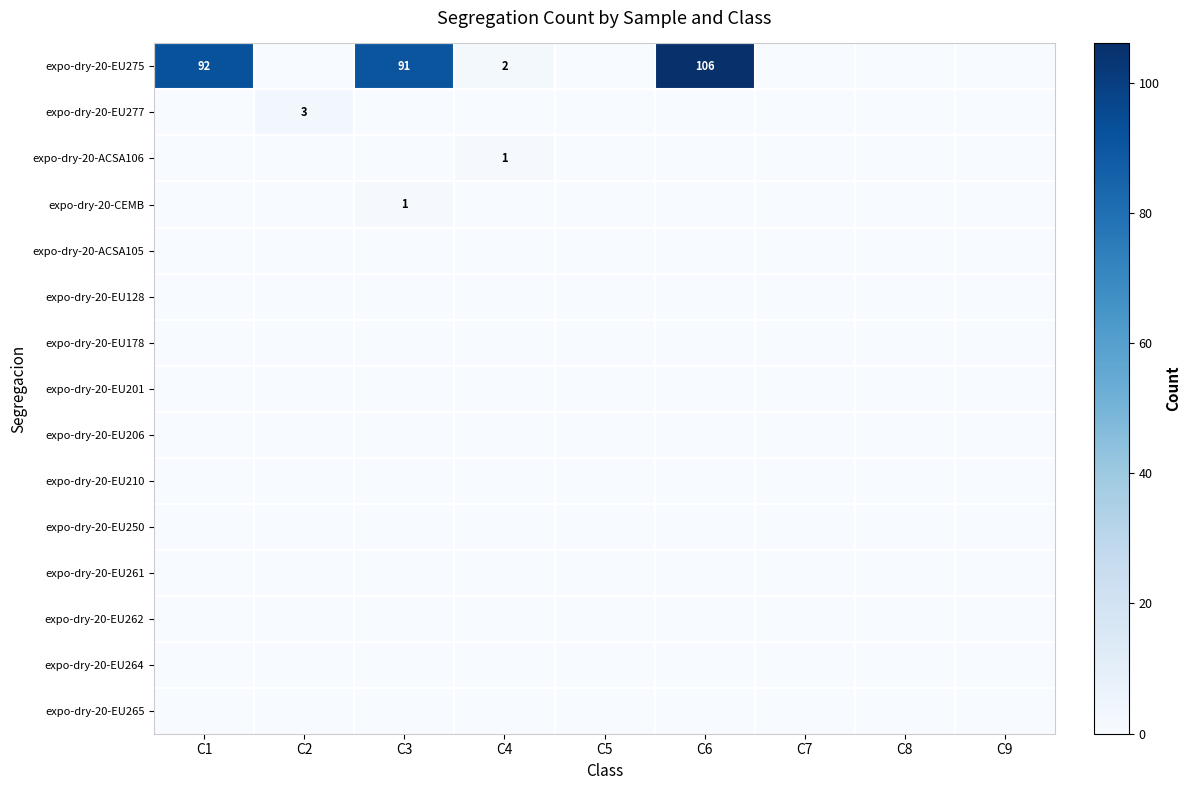

Is it true that expo-dry-20-EU277 equals 0 at C3?

True